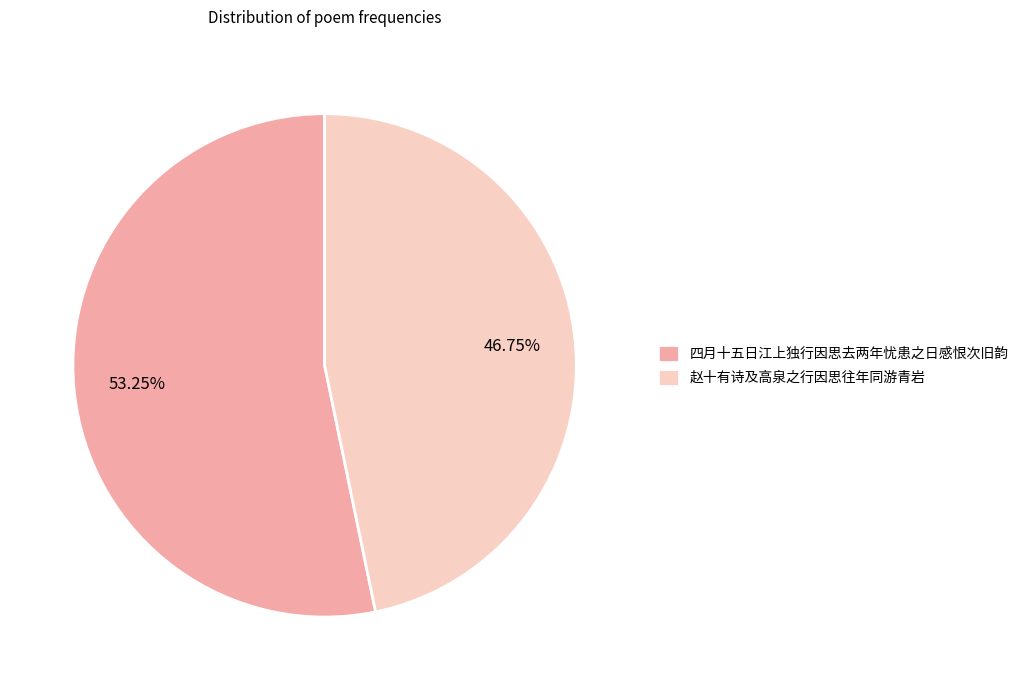

Which has a higher value, 赵十有诗及高泉之行因思往年同游青岩 or 四月十五日江上独行因思去两年忧患之日感恨次旧韵?

四月十五日江上独行因思去两年忧患之日感恨次旧韵